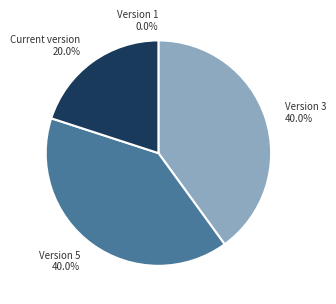

What is the largest slice in the pie chart?

Version 3